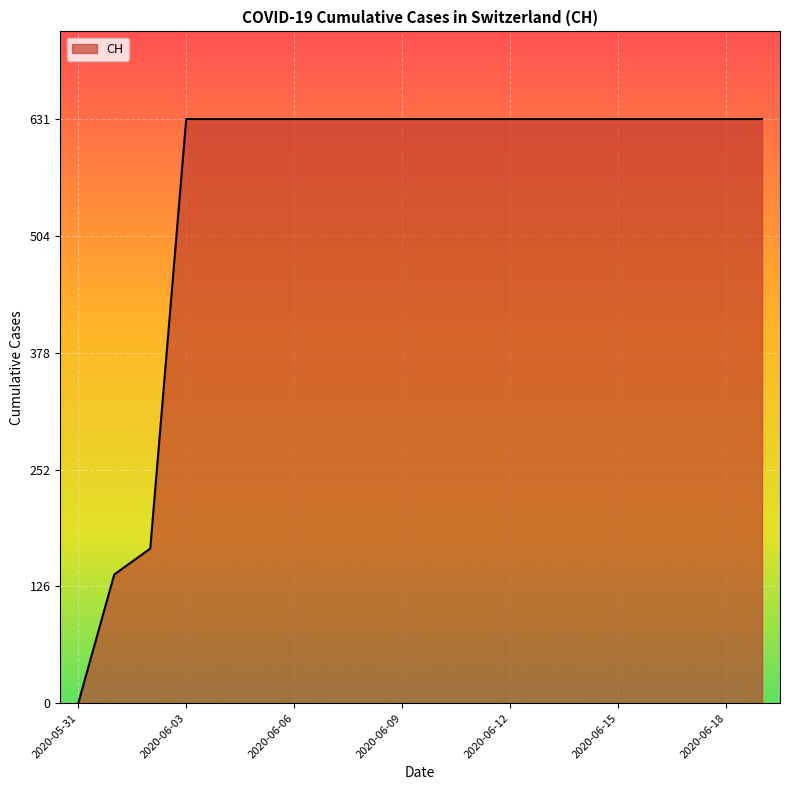

What is the greatest value displayed?

631